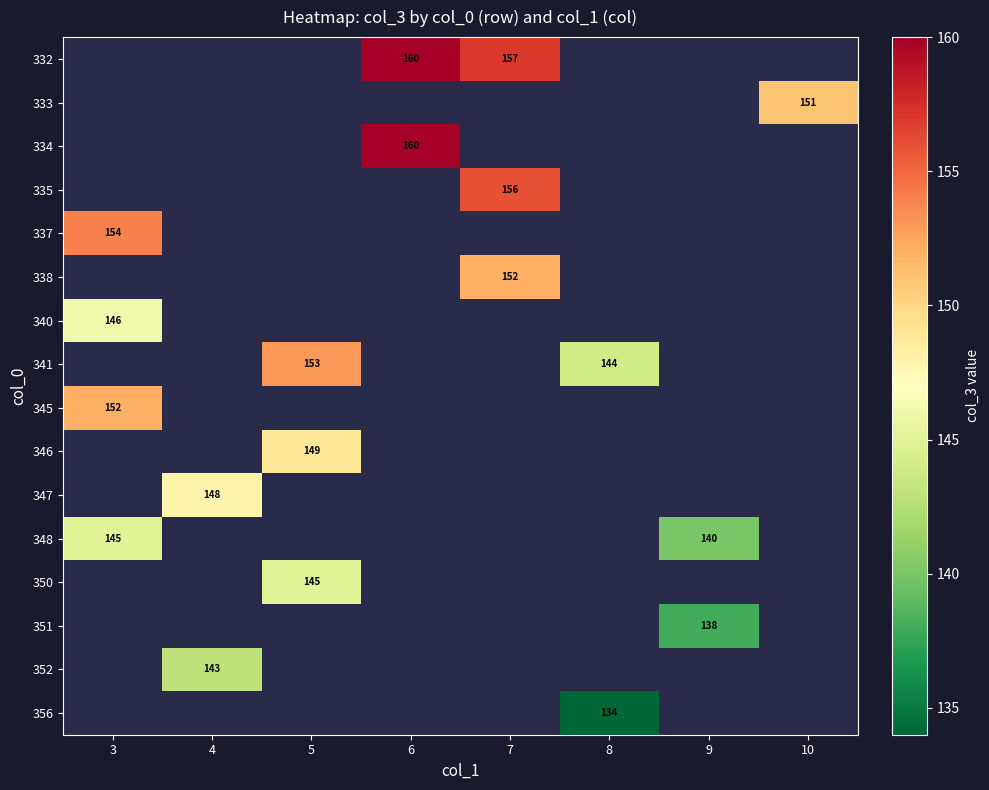

Between 9 and 3, which is larger?

3